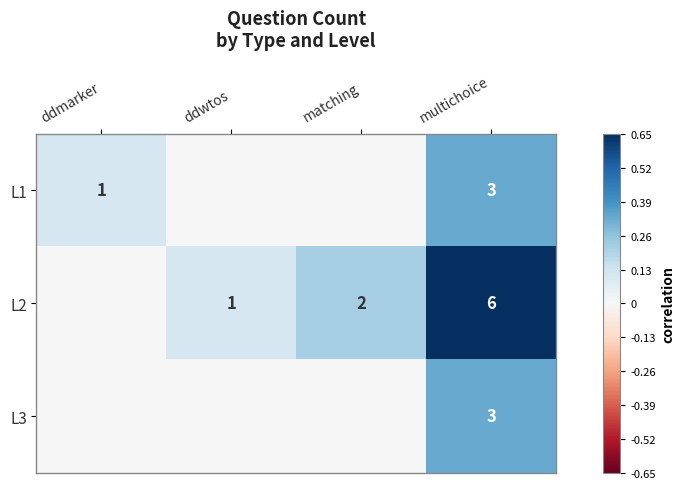

What is the sum of the L1 values at ddmarker and multichoice?

4